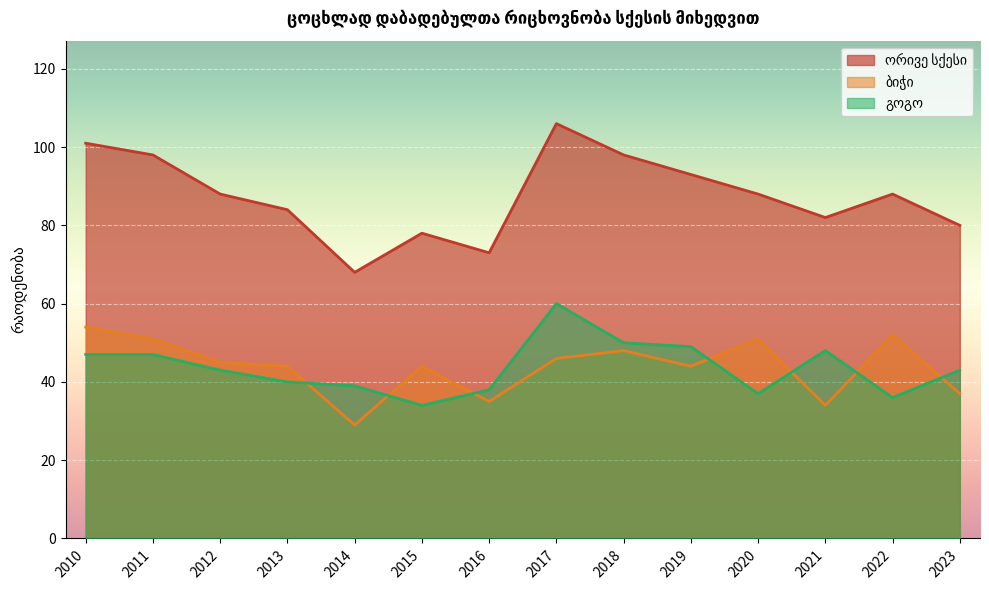

Count the number of data series in this chart.

3